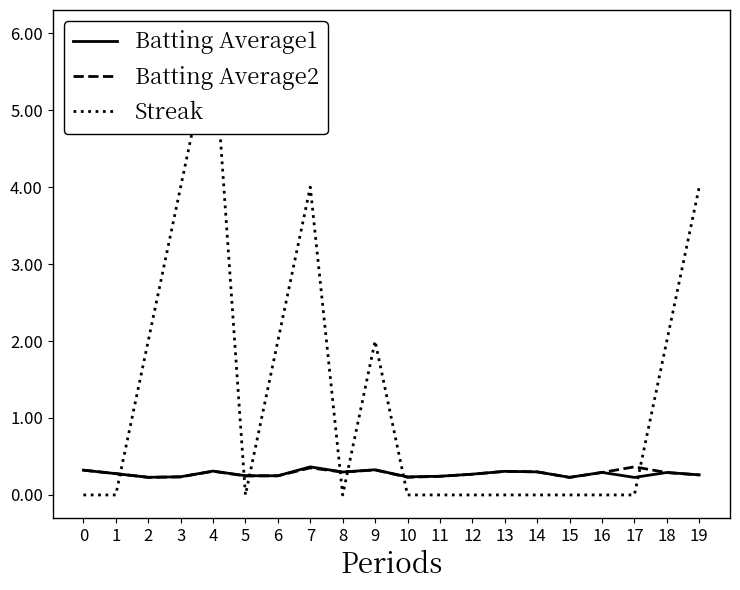

Reading left to right, what are all the values shown in this chart?

Batting Average1: 0=0.3	1=0.3	2=0.2	3=0.2	4=0.3	5=0.2	6=0.2	7=0.4	8=0.3	9=0.3	10=0.2	11=0.2	12=0.3	13=0.3	14=0.3	15=0.2	16=0.3	17=0.2	18=0.3	19=0.3
Batting Average2: 0=0.3	1=0.3	2=0.2	3=0.2	4=0.3	5=0.2	6=0.2	7=0.4	8=0.3	9=0.3	10=0.2	11=0.2	12=0.3	13=0.3	14=0.3	15=0.2	16=0.3	17=0.4	18=0.3	19=0.3
Streak: 0=0.0	1=0.0	2=2.0	3=4.0	4=6.0	5=0.0	6=2.0	7=4.0	8=0.0	9=2.0	10=0.0	11=0.0	12=0.0	13=0.0	14=0.0	15=0.0	16=0.0	17=0.0	18=2.0	19=4.0